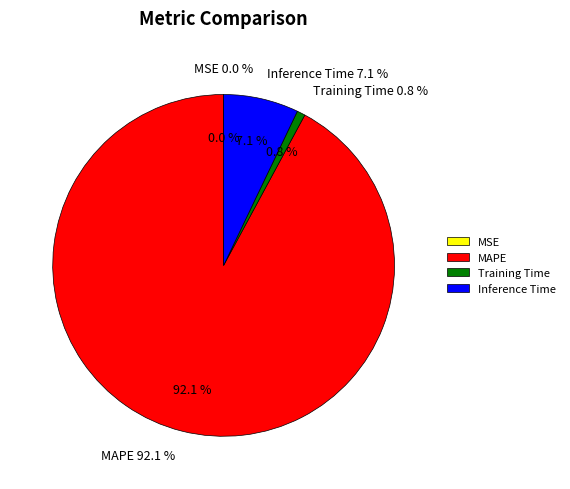

To the nearest percent, what portion does Inference Time represent?

7%